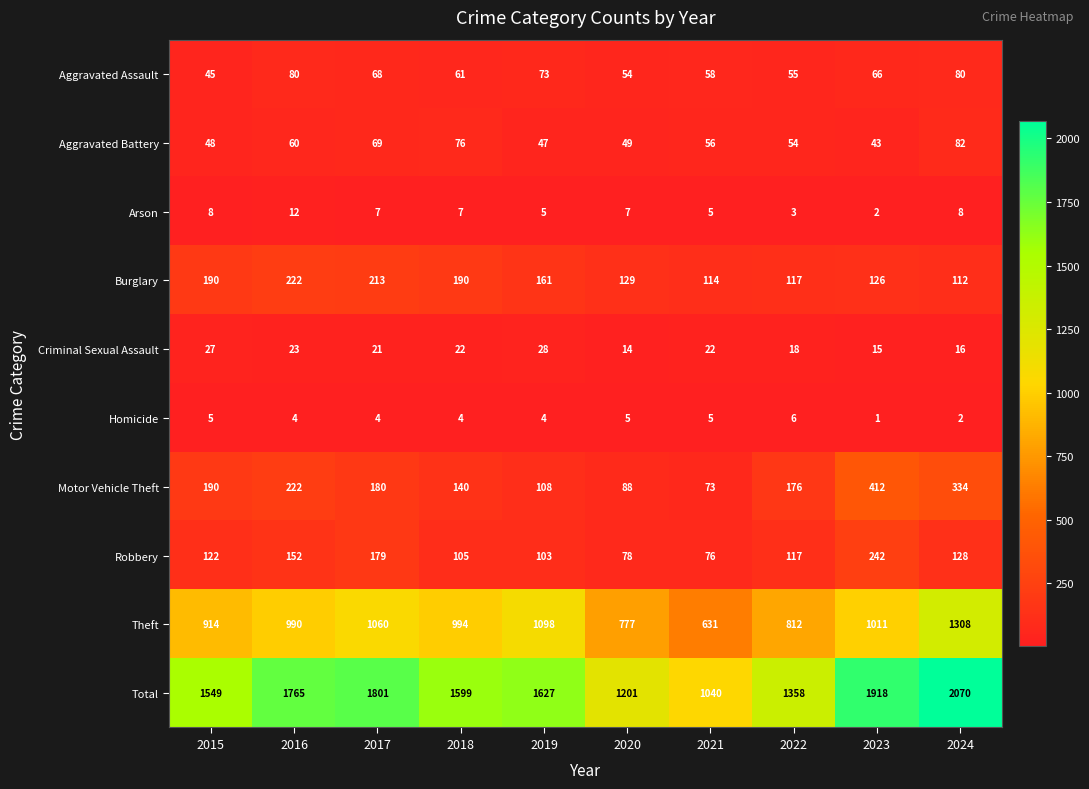

Rank the series by their maximum value, from highest to lowest.

Total, Theft, Motor Vehicle Theft, Robbery, Burglary, Aggravated Battery, Aggravated Assault, Criminal Sexual Assault, Arson, Homicide